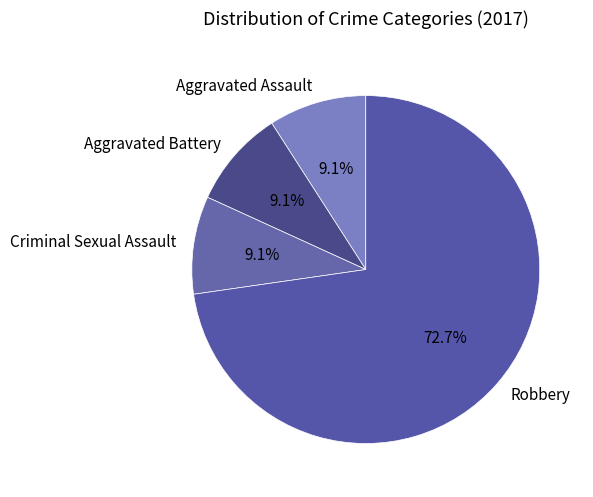

To the nearest percent, what portion does Robbery represent?

73%